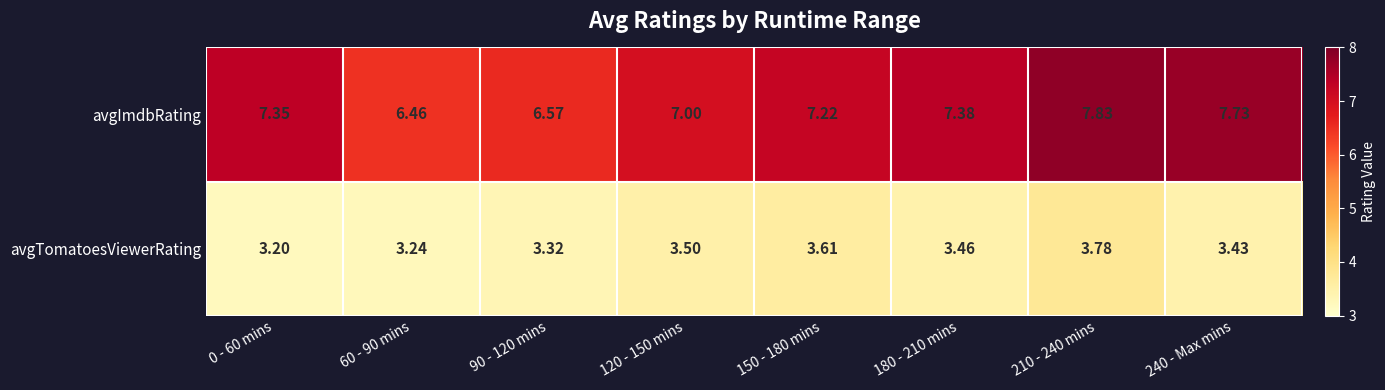

Which series changed the most between 120 - 150 mins and 210 - 240 mins?

avgImdbRating